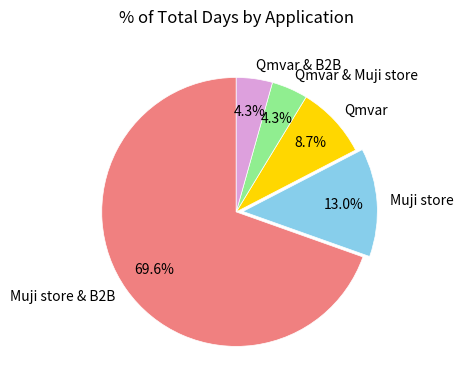

To the nearest percent, what is the difference between the largest and smallest slice percentages?

65%